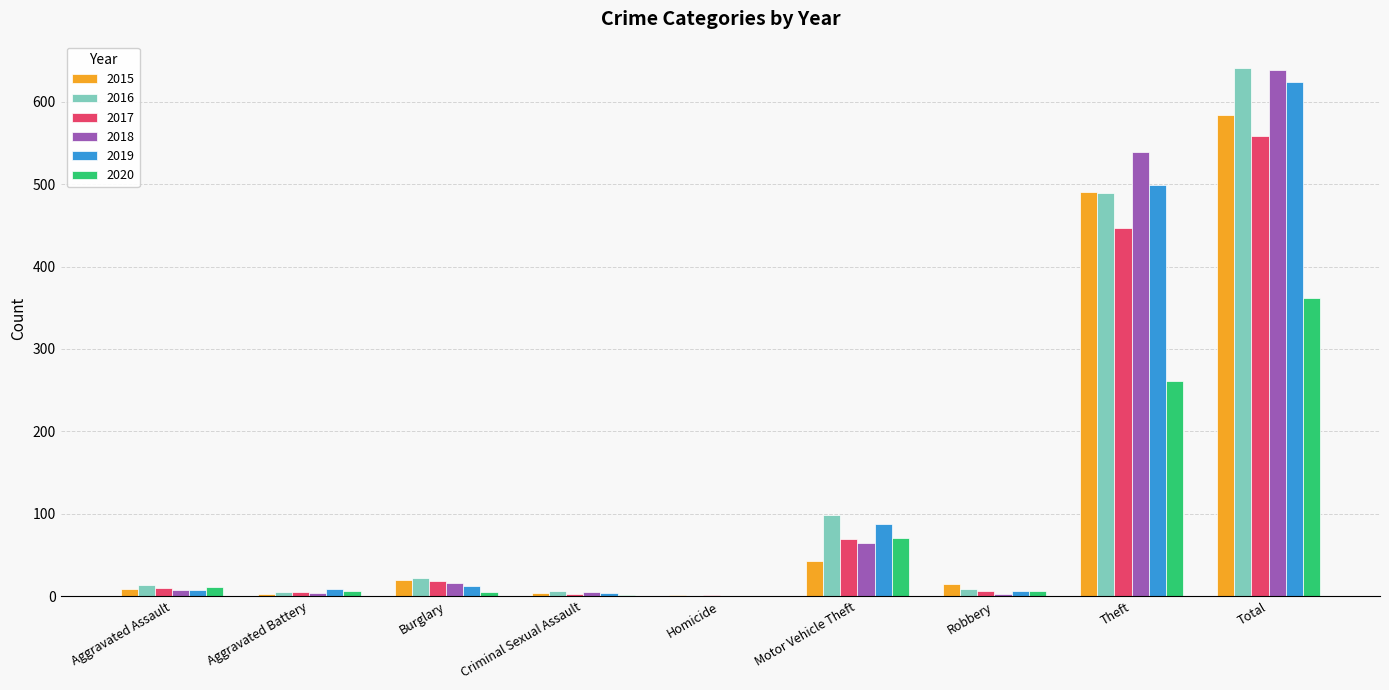

Is it true that 2015 equals 584 at Total?

True